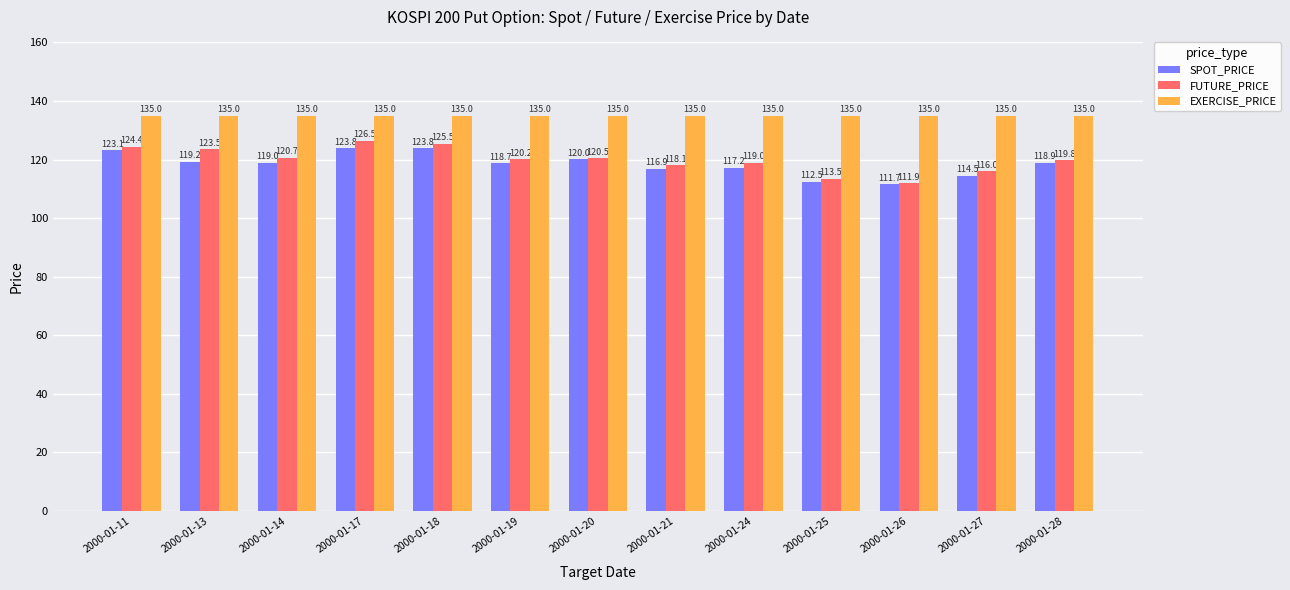

What is the value of the EXERCISE_PRICE bar at the 10th from the left?

135.0